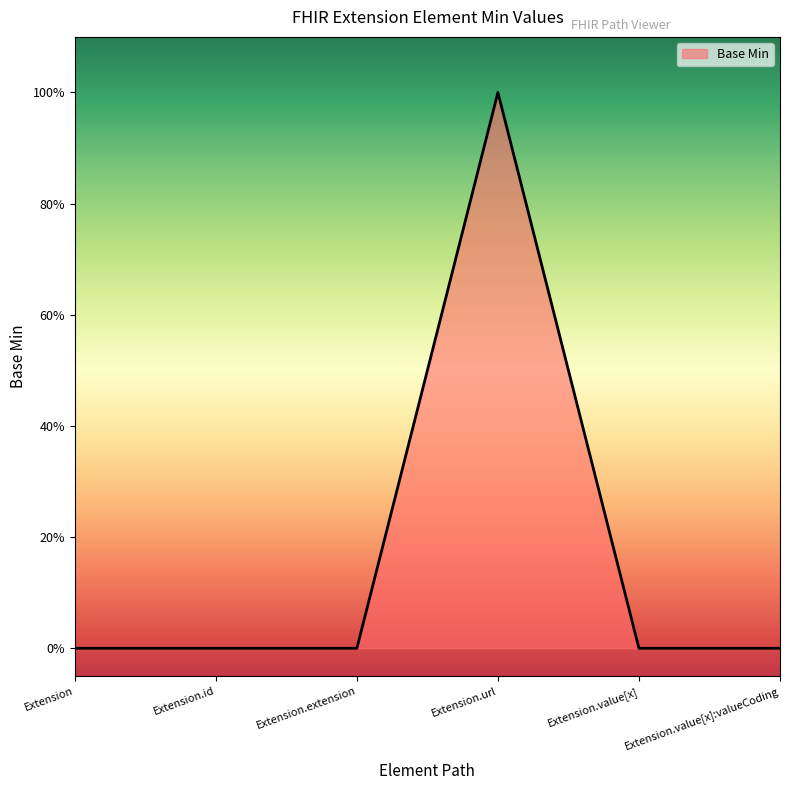

Reading left to right, extract all data points from this chart.

0	0	0	1	0	0